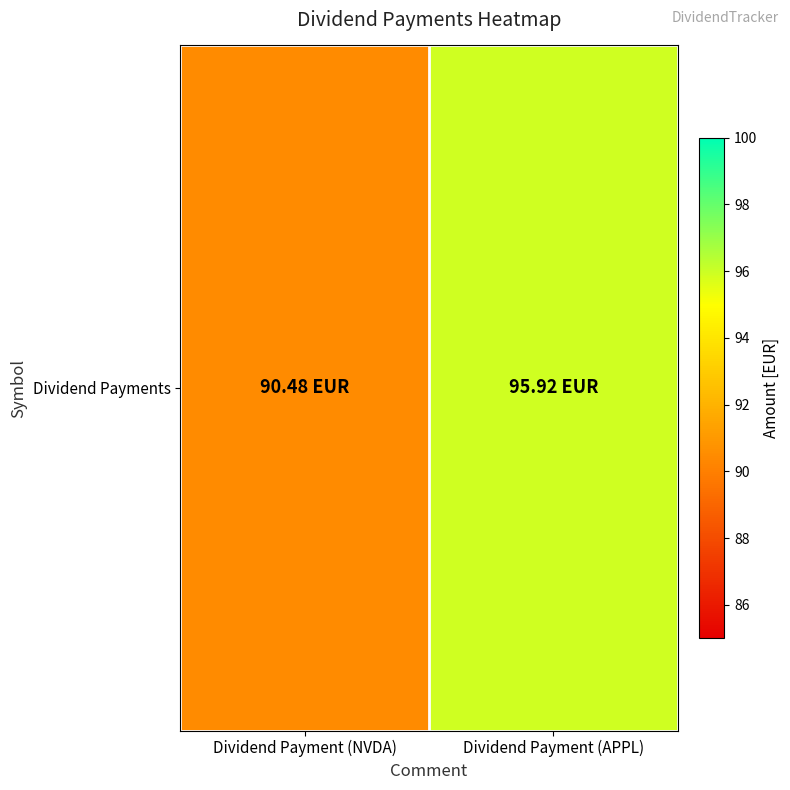

True or false: the data shows 95.9 at Dividend Payment (APPL).

True